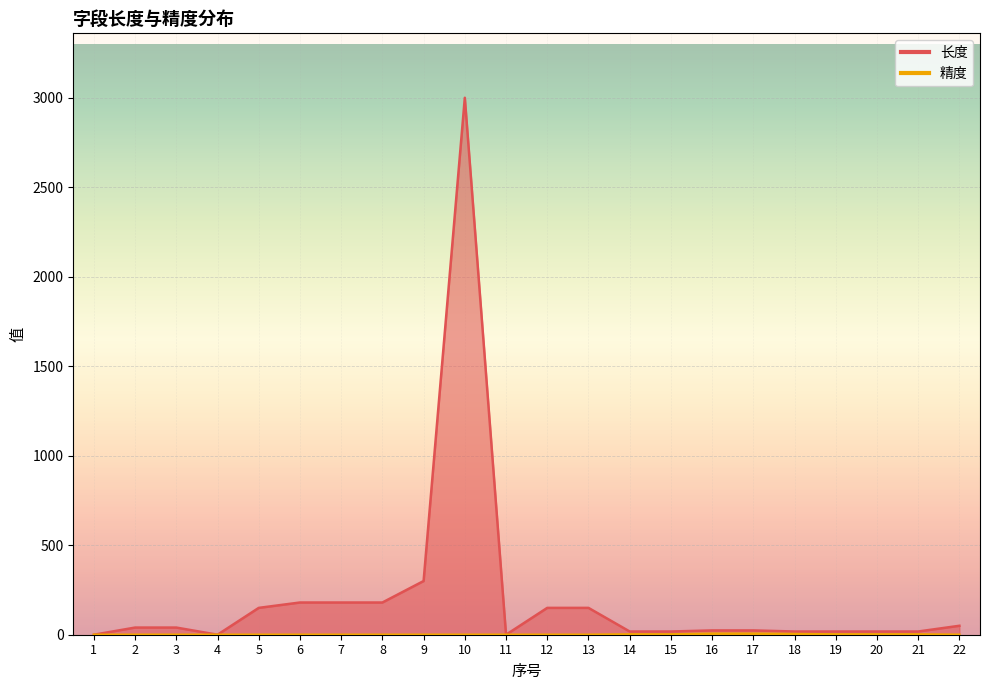

Rank the categories by 精度 value from highest to lowest.

16, 17, 18, 14, 15, 19, 20, 21, 1, 2, 3, 4, 5, 6, 7, 8, 9, 10, 11, 12, 13, 22